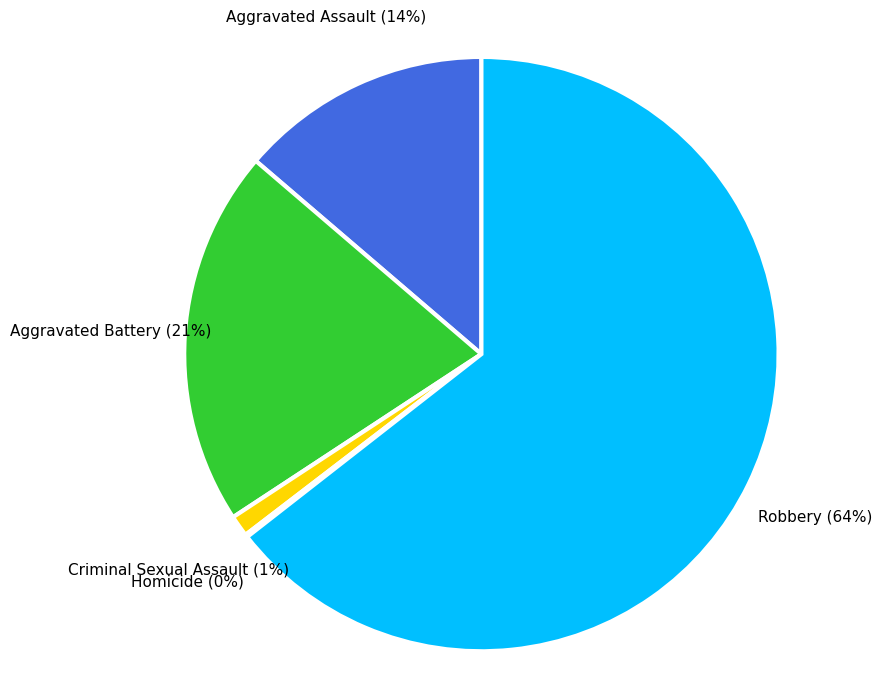

Which has a higher value, Aggravated Assault or Robbery?

Robbery